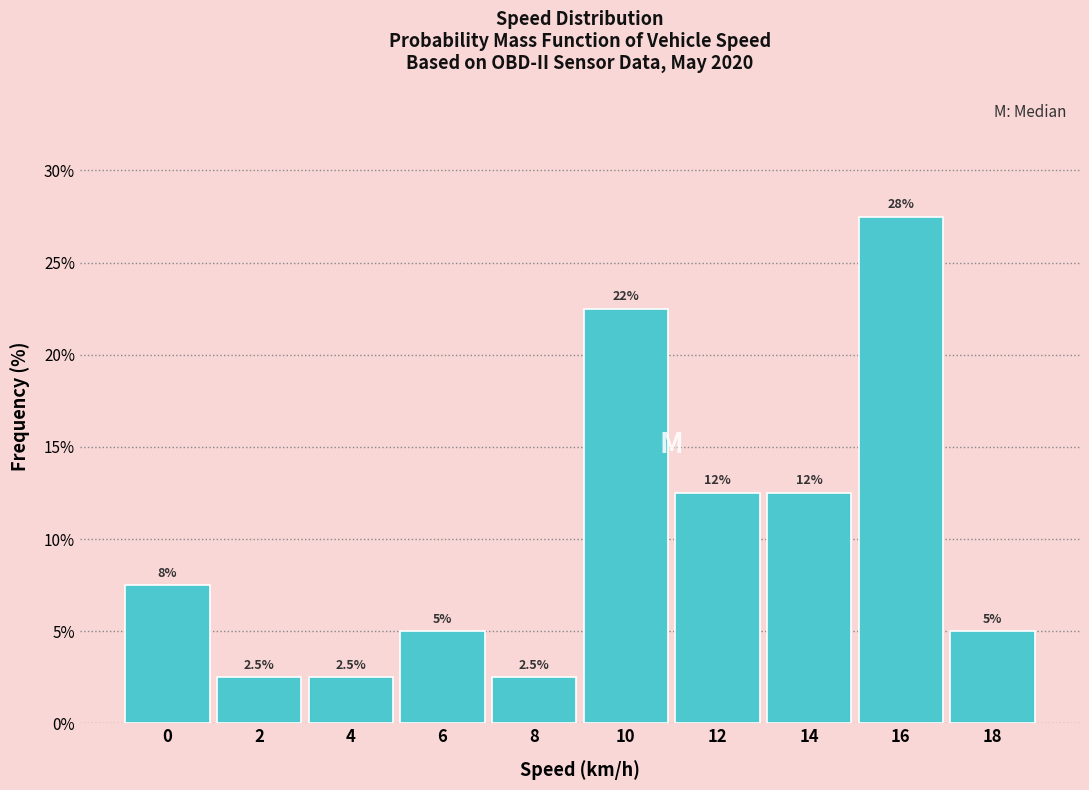

Reading left to right, what are all the values shown in this chart?

7.5	2.5	2.5	5.0	2.5	22.5	12.5	12.5	27.5	5.0